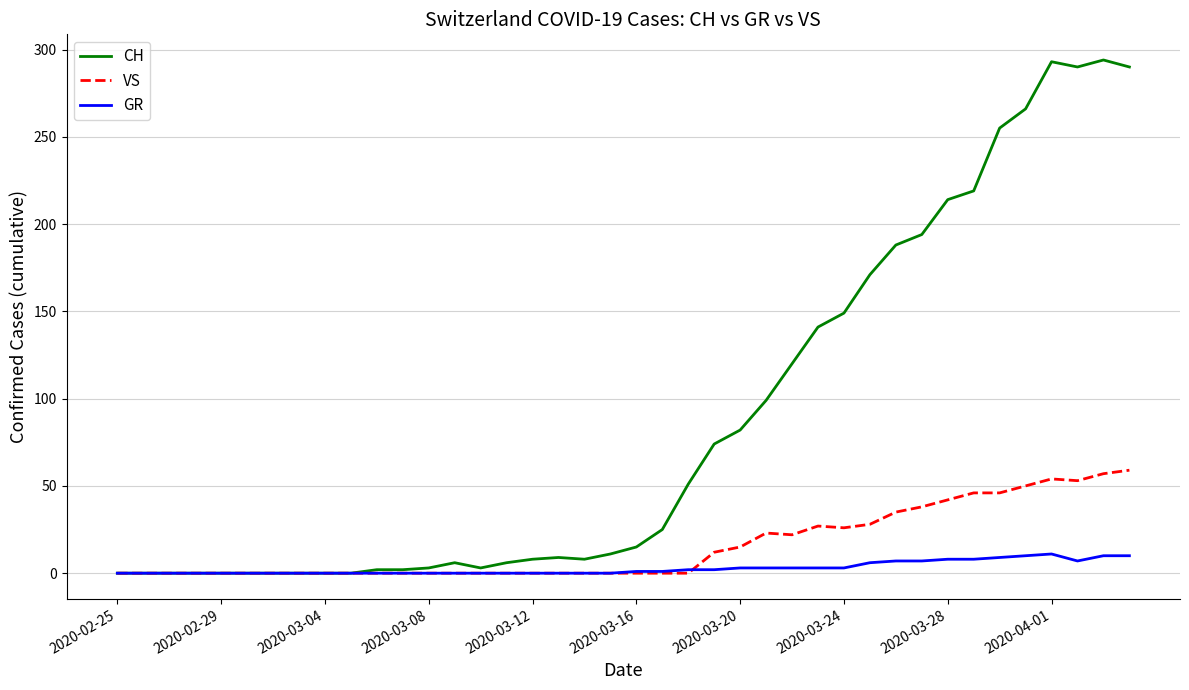

Which series has the largest total across all categories?

CH